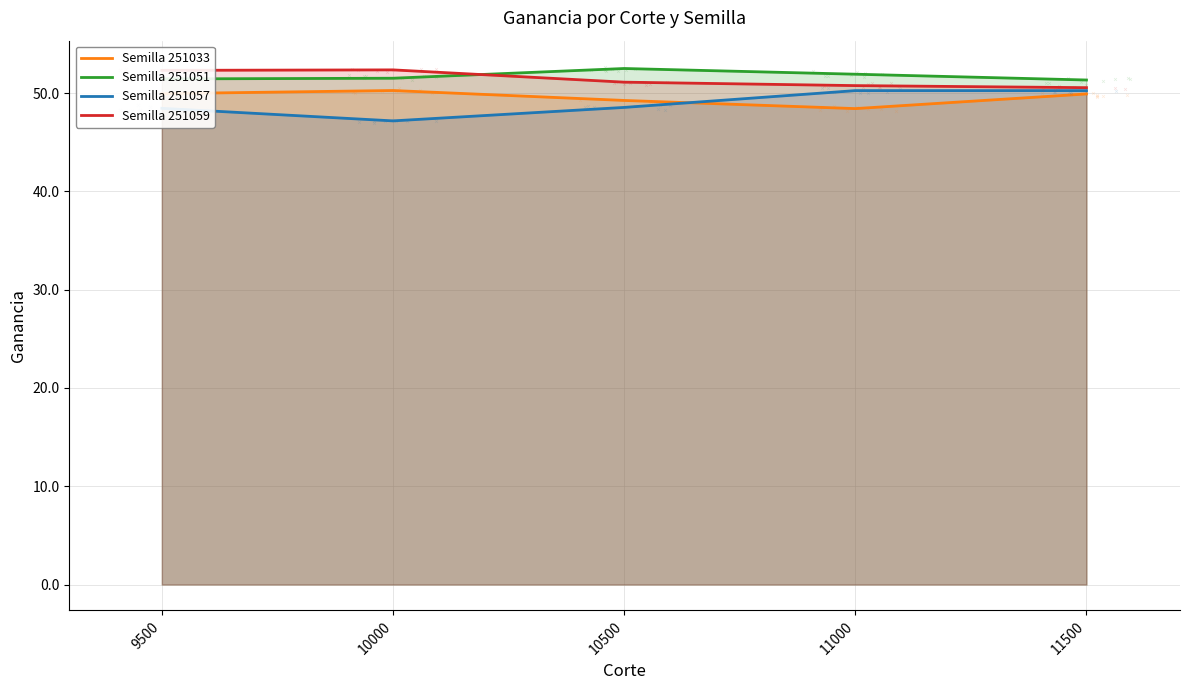

Is the value of Semilla 251051 at 9500 greater than the value of Semilla 251057 at 11500?

Yes